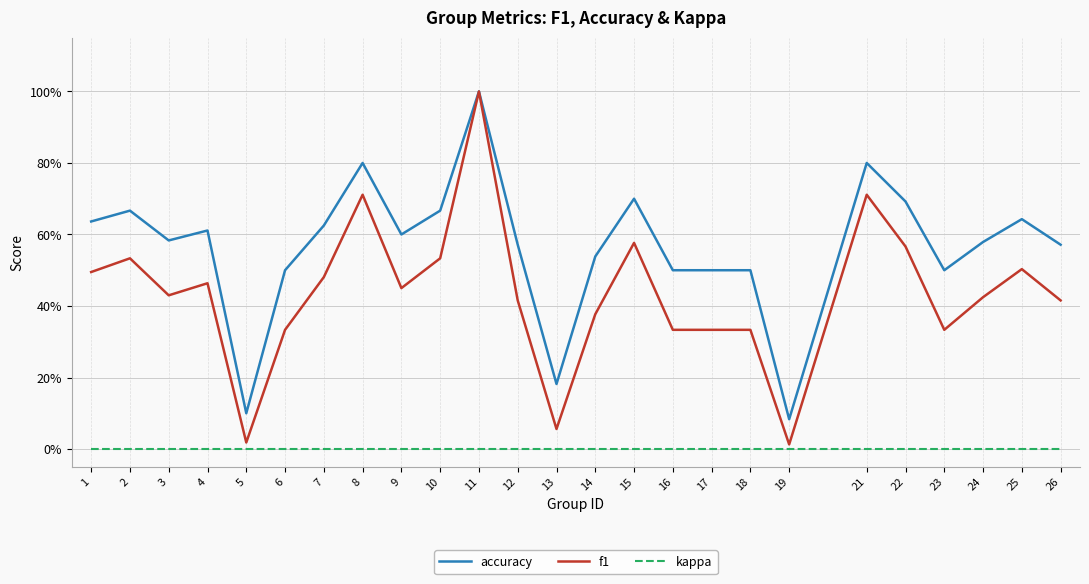

At which category does the chart reach its peak across all series?

11